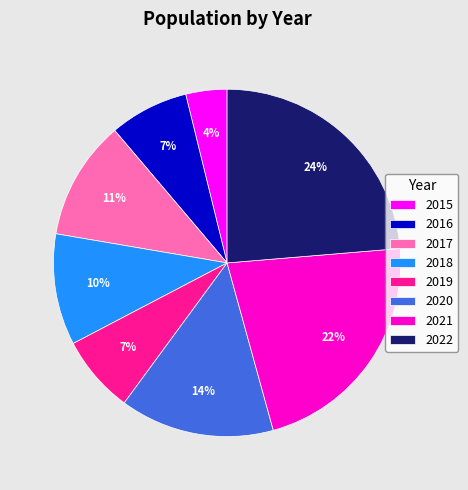

Does any single category account for the majority?

No